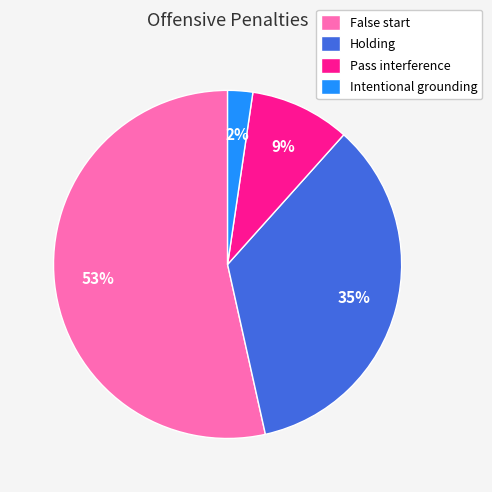

Which has a higher value, Intentional grounding or Pass interference?

Pass interference